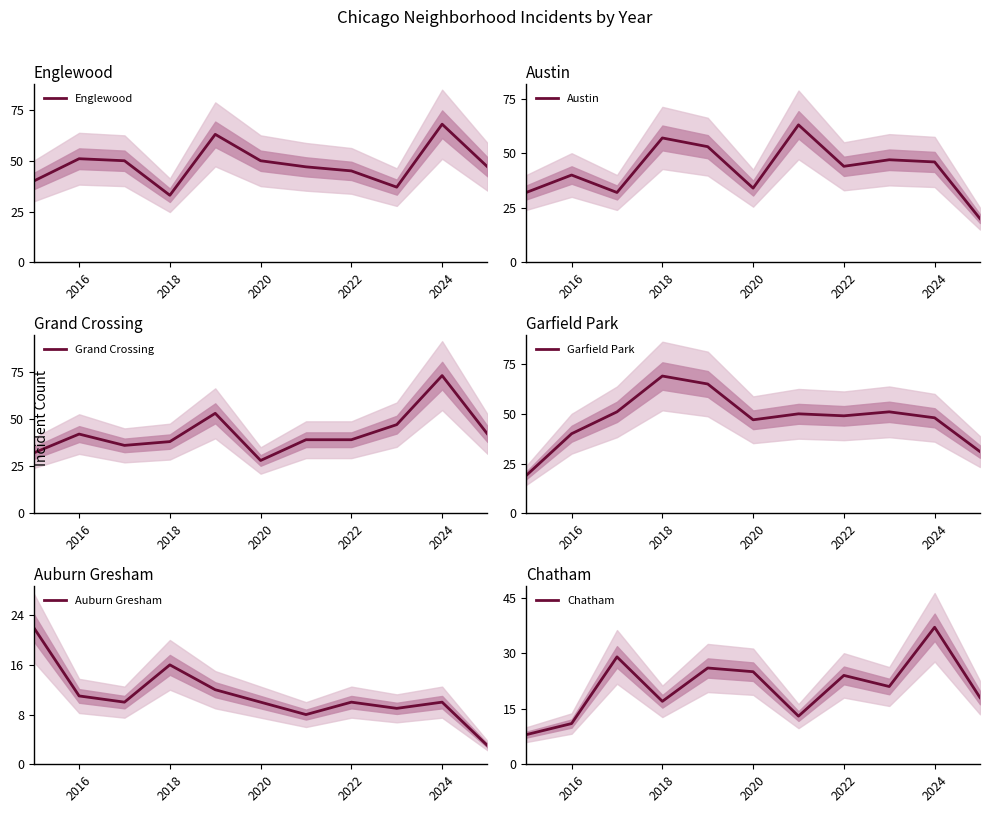

True or false: Chatham has a value of 11 at 2016.

True